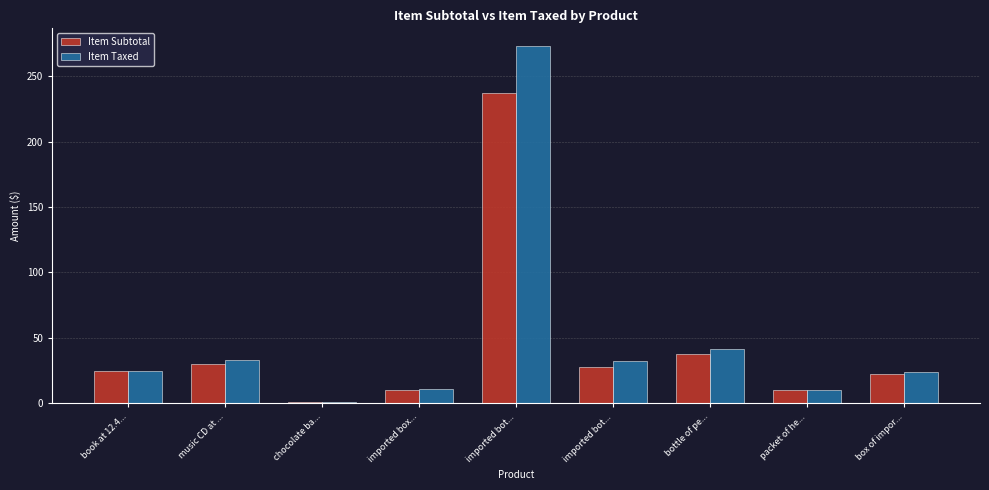

The value of Item Taxed at packet of he... is 5.2. True or false?

False